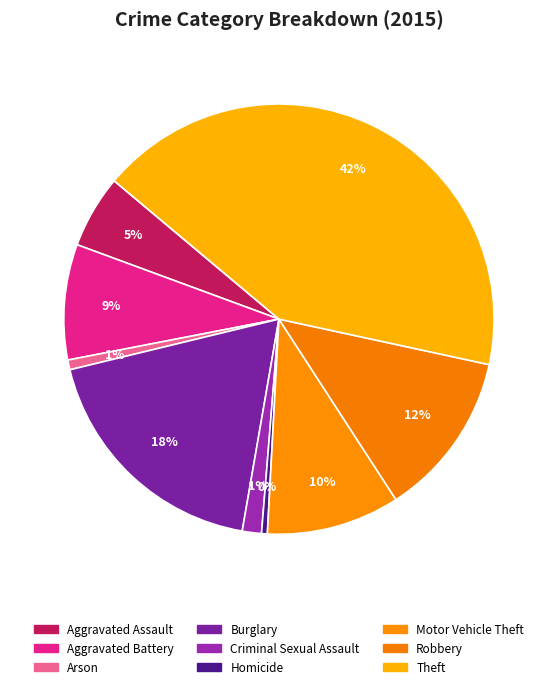

To the nearest percent, what percentage of the pie is Robbery?

12%